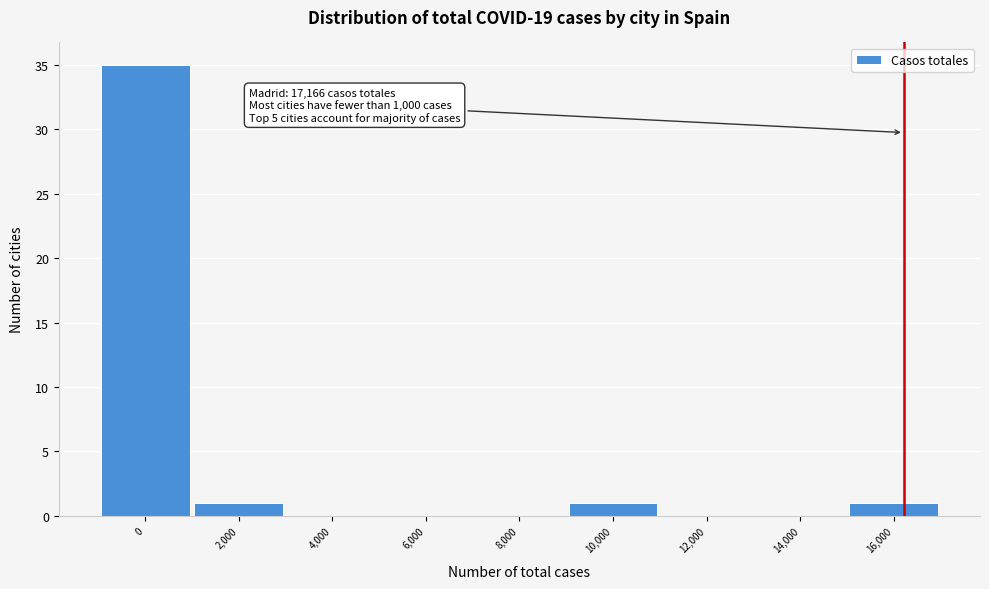

Reading right to left, list all the values displayed in this chart.

16,000=1	14,000=0	12,000=0	10,000=1	8,000=0	6,000=0	4,000=0	2,000=1	0=35